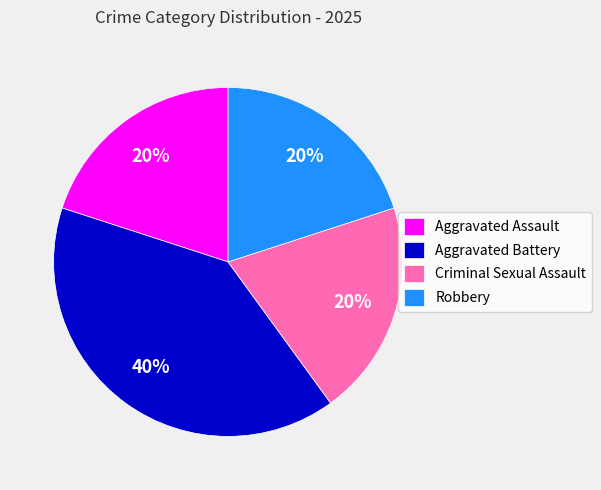

What is the ratio of the value at Criminal Sexual Assault to the value at Robbery?

1.0